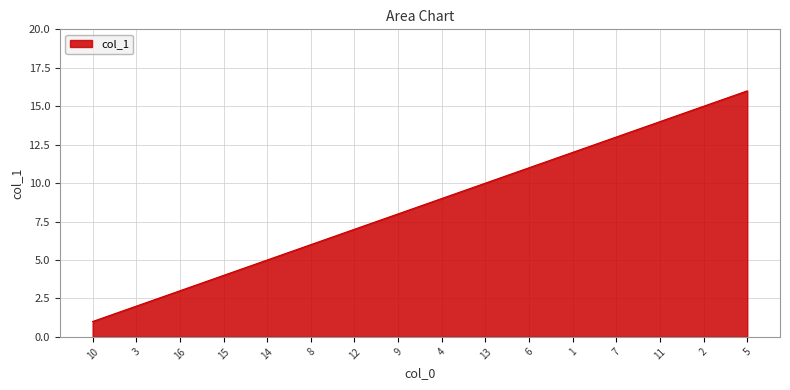

The chart shows a value of 14 at 11. True or false?

True